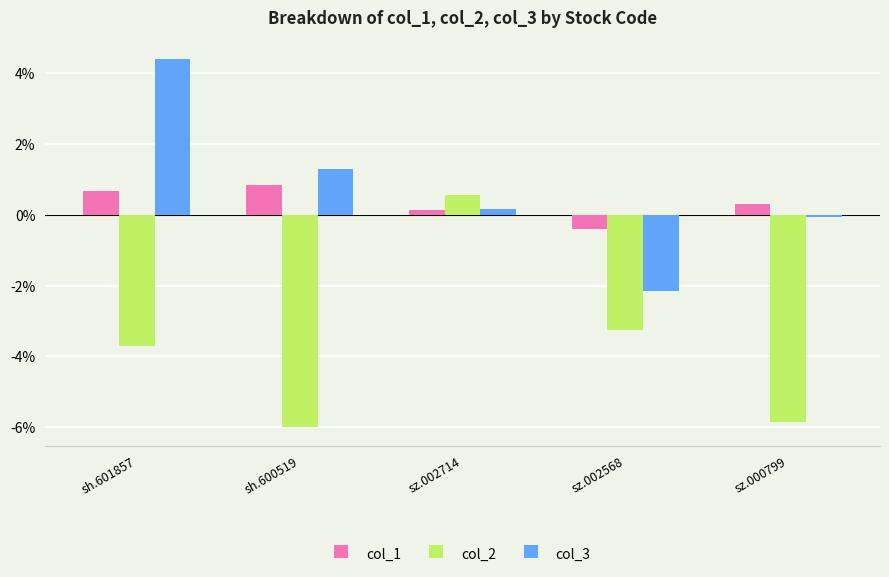

At which category does the chart reach its peak across all series?

sh.601857